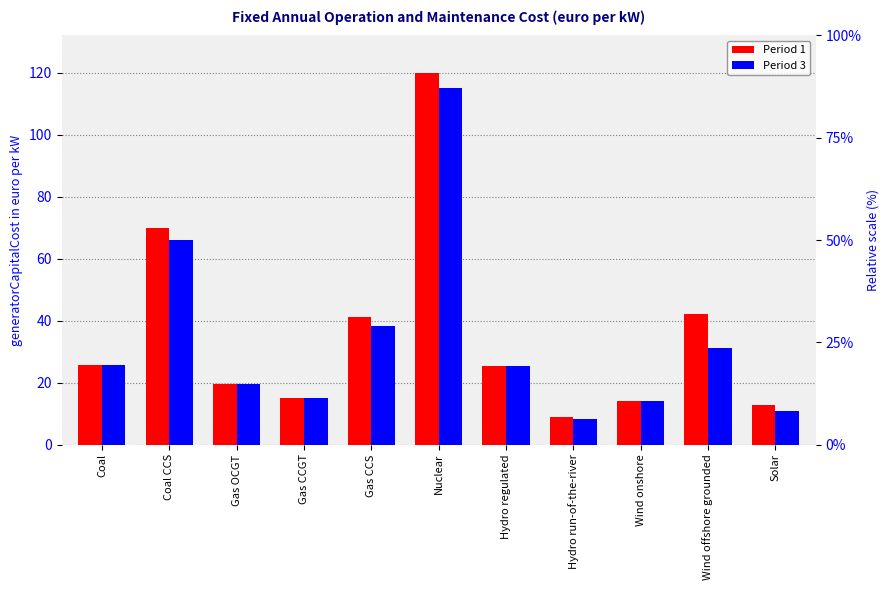

Which series has the widest spread of values?

Period 1